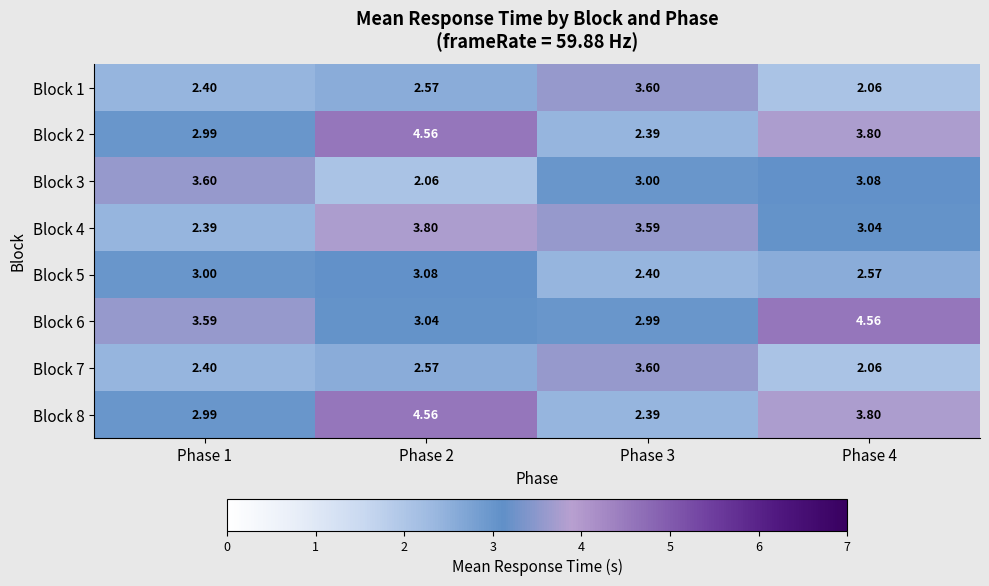

Is the value of Block 6 at Phase 2 greater than the value of Block 4 at Phase 1?

Yes